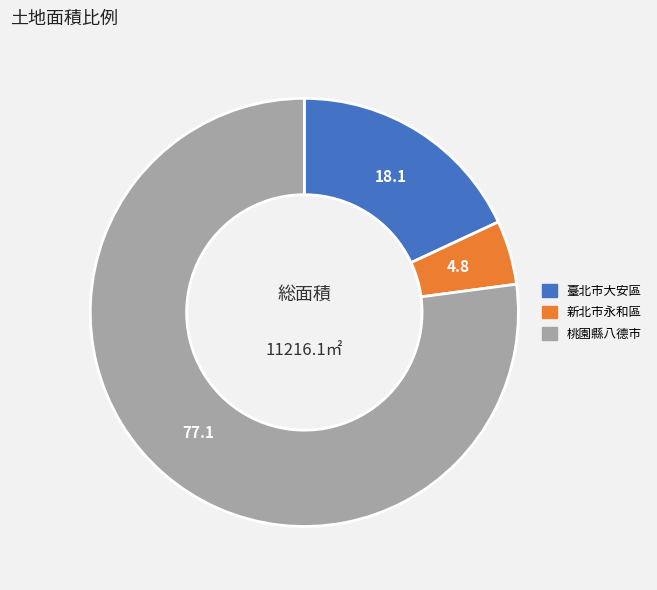

How many segments does this pie chart have?

3